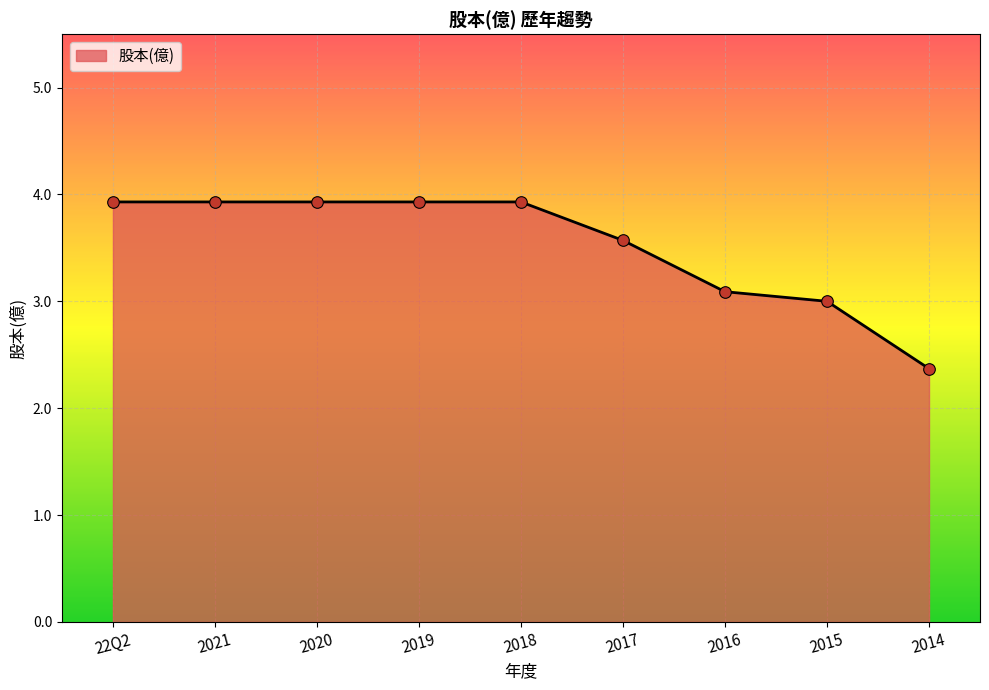

What is the ratio of the value at 2021 to the value at 2017?

1.1